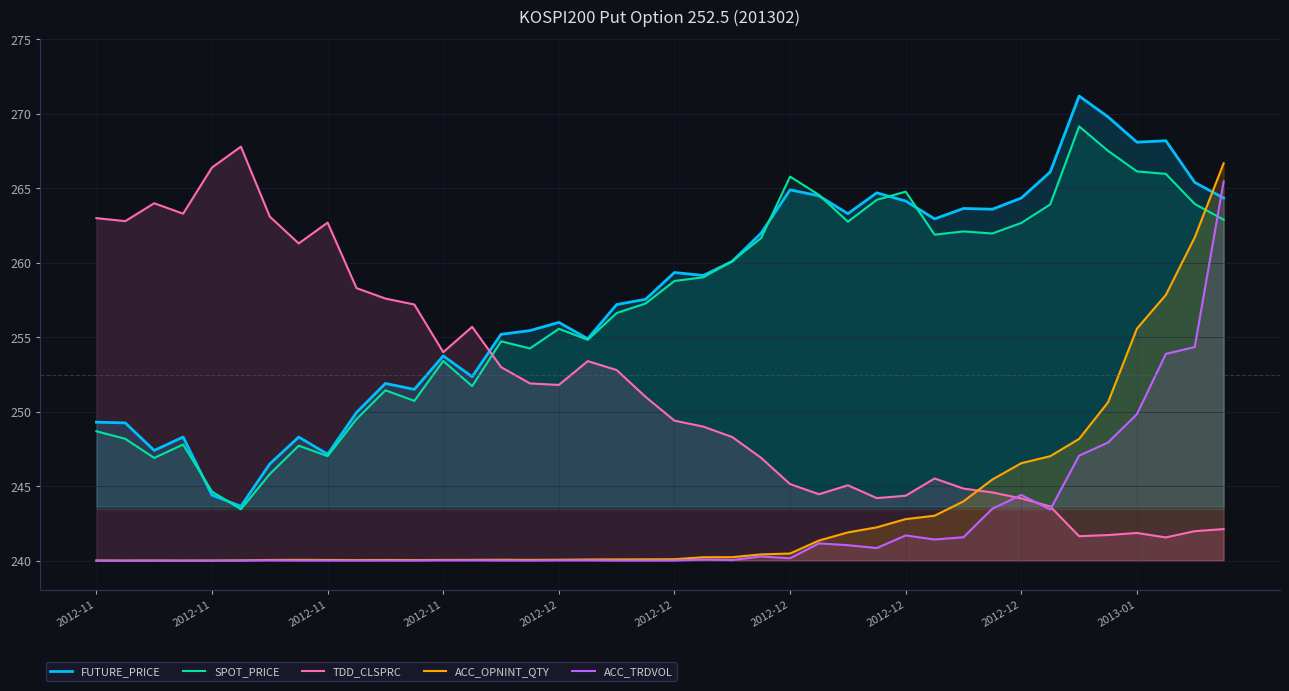

Is it true that ACC_OPNINT_QTY equals 107.7 at 2012-11?

False